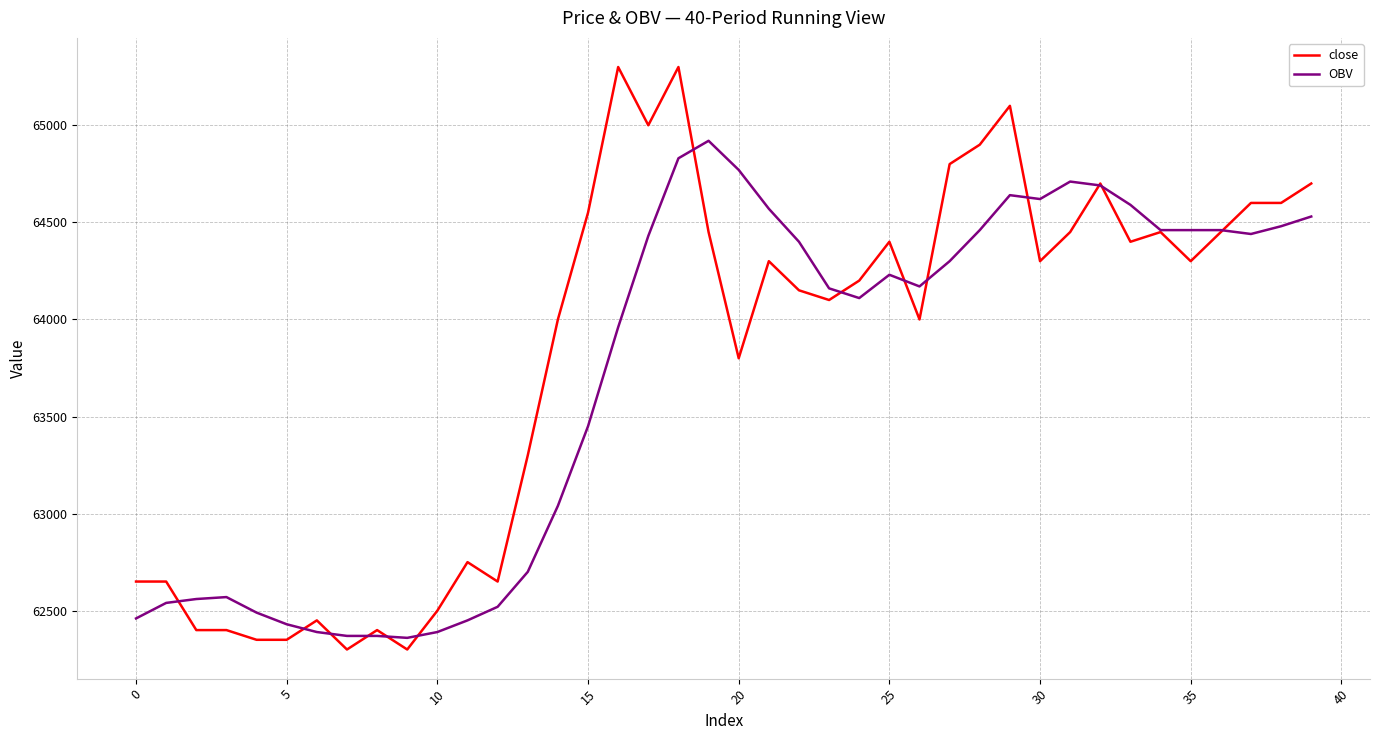

What is the greatest value displayed?

65300